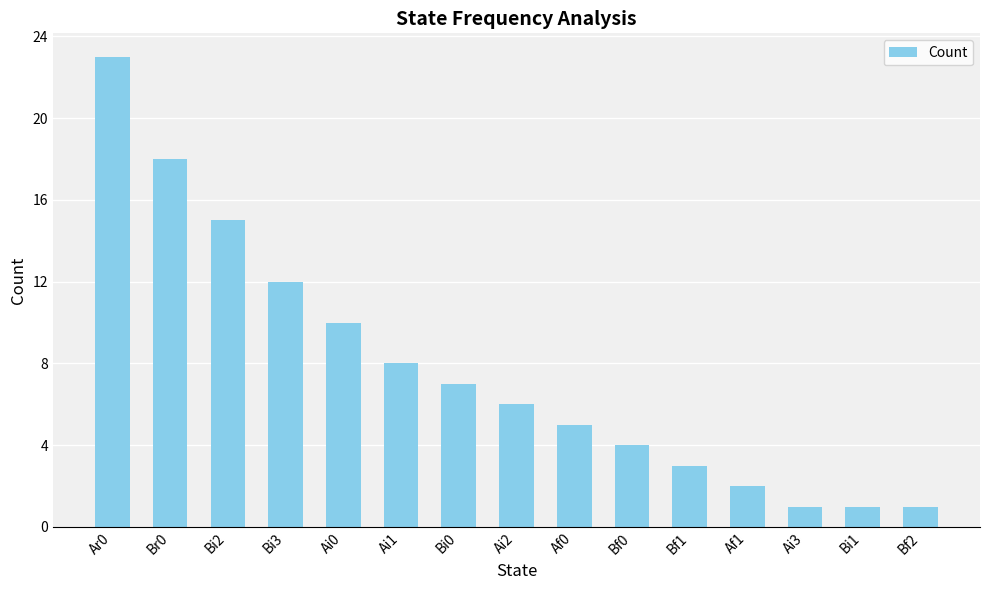

What is the value of the 5th bar from the left?

10